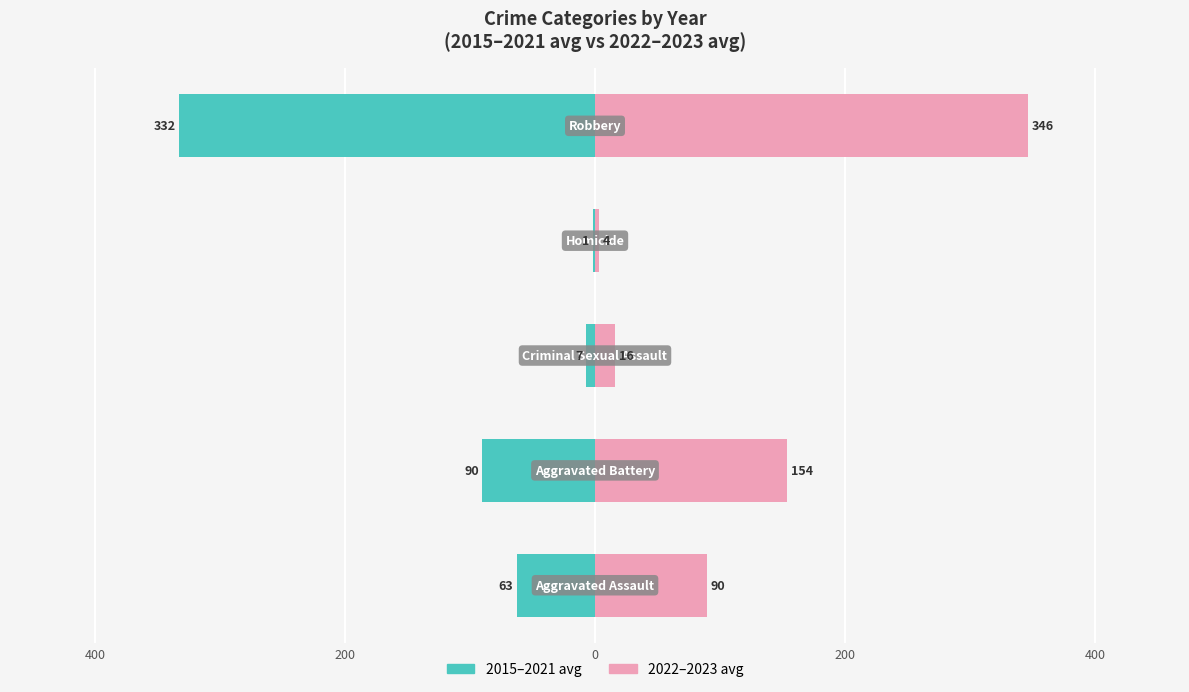

True or false: 2022-2023 avg has a value of 1.0 at 0.

False